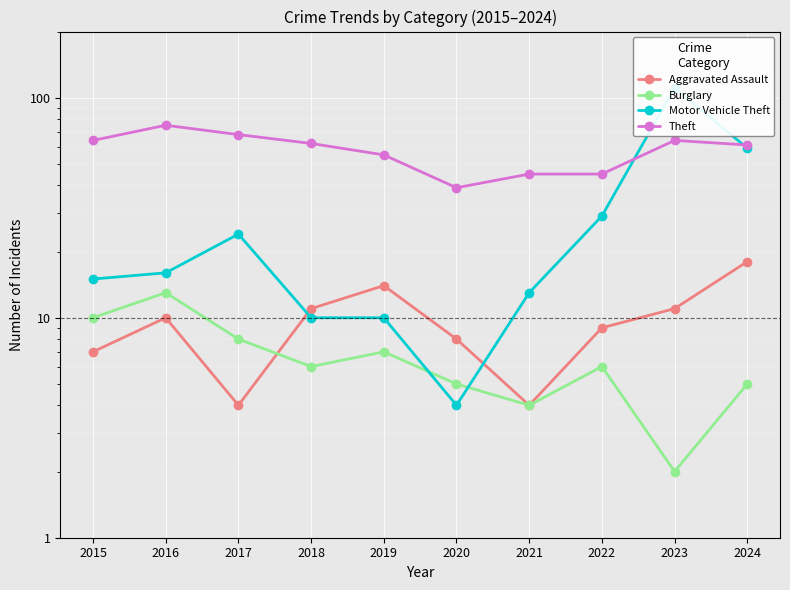

What is the minimum value shown in the chart?

2